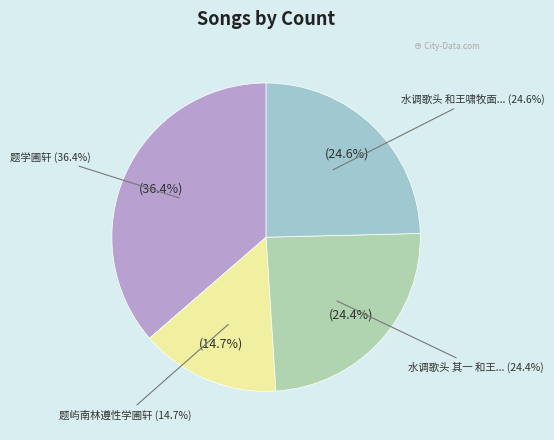

Between 题屿南林遵性学圃轩 and 水调歌头 和王啸牧面圃轩听歌韵, which is larger?

水调歌头 和王啸牧面圃轩听歌韵